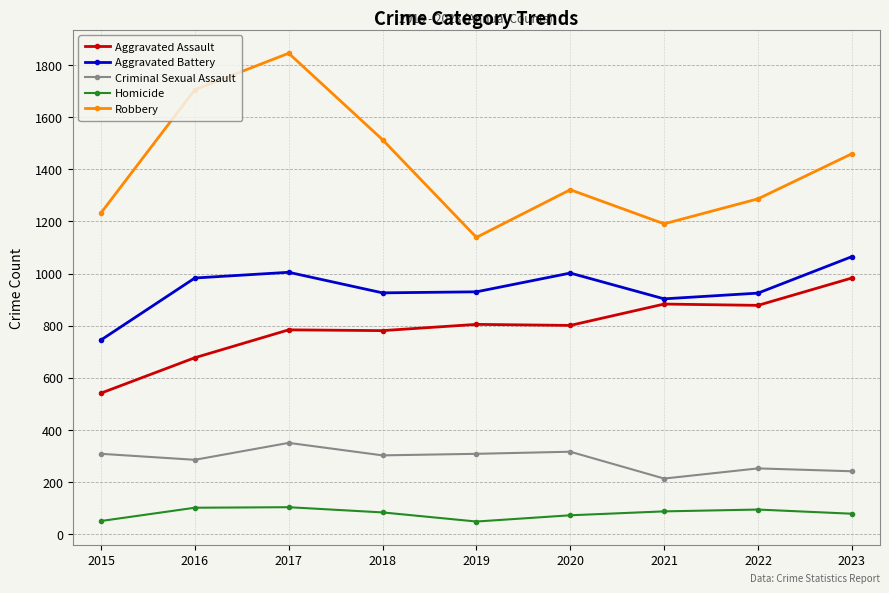

Rank the series by their maximum value, from highest to lowest.

Robbery, Aggravated Battery, Aggravated Assault, Criminal Sexual Assault, Homicide